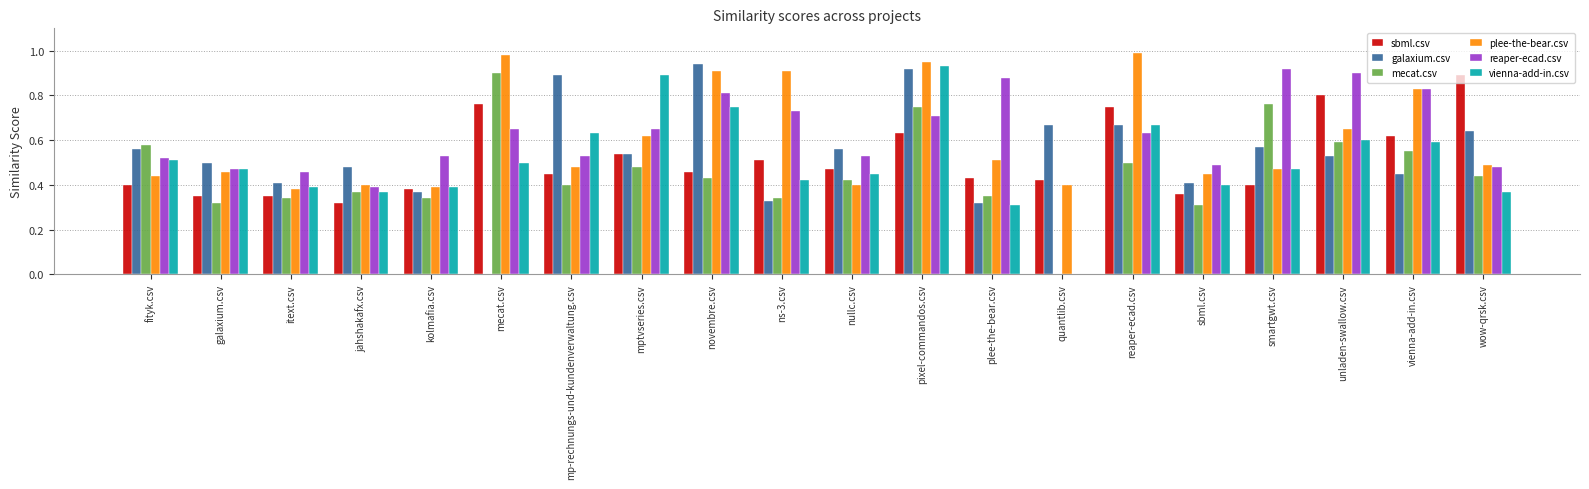

What is the sum of the galaxium.csv values at galaxium.csv and mp-rechnungs-und-kundenverwaltung.csv?

1.4